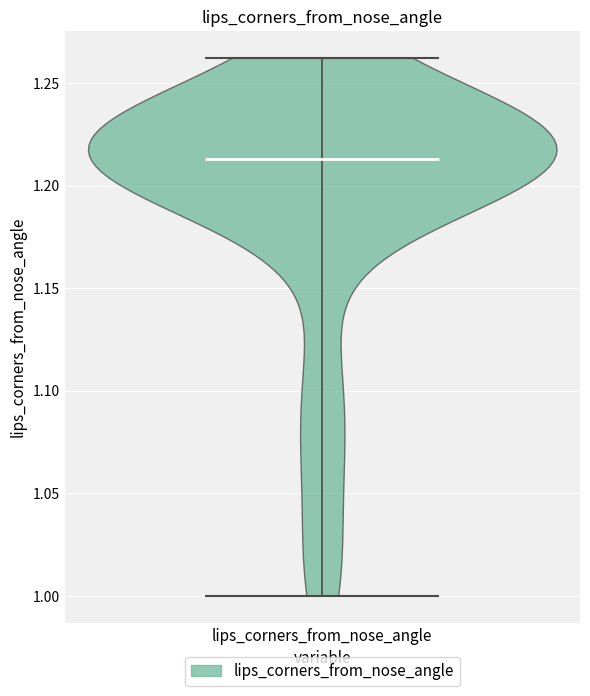

What is the lowest point the violin for lips_corners_from_nose_angle reaches on the y-axis? The values are not printed on the chart, so give them approximately, as read against the axis.

1.000